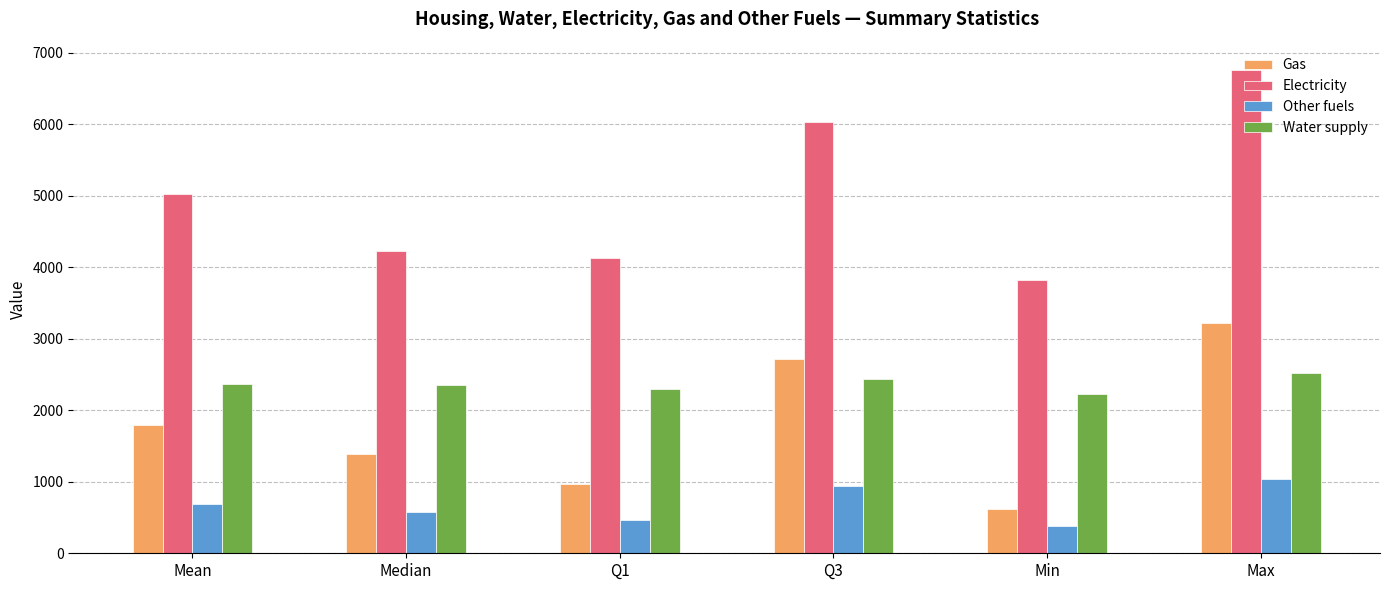

How many bars are there in each group?

4